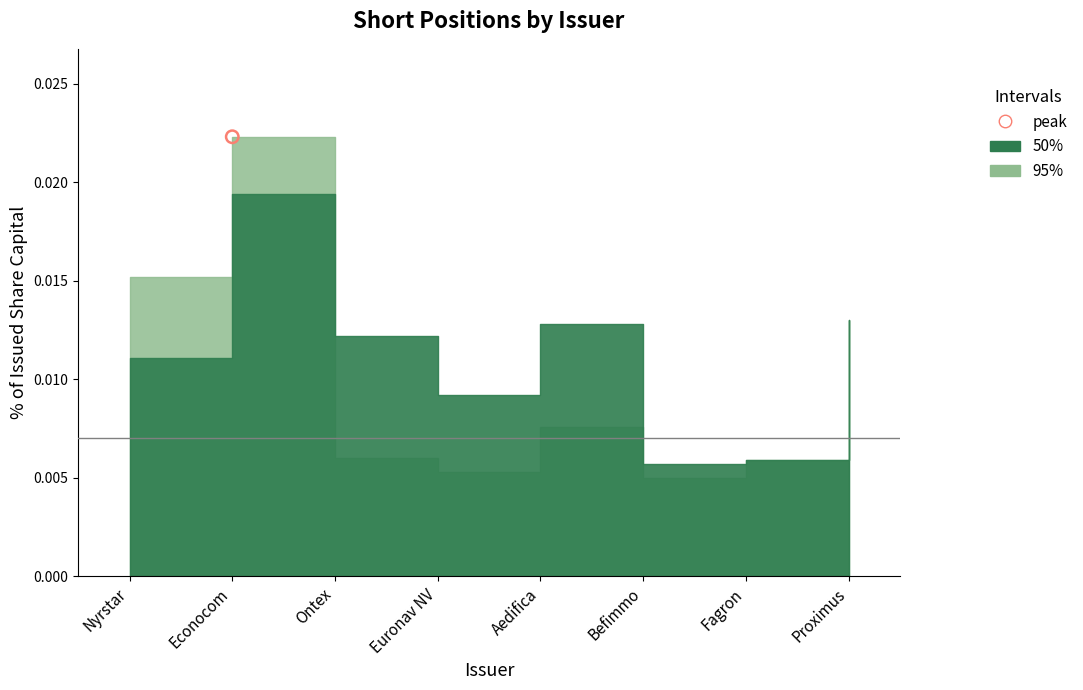

Is the value of 95% at Nyrstar greater than the value of 50% at Fagron?

Yes